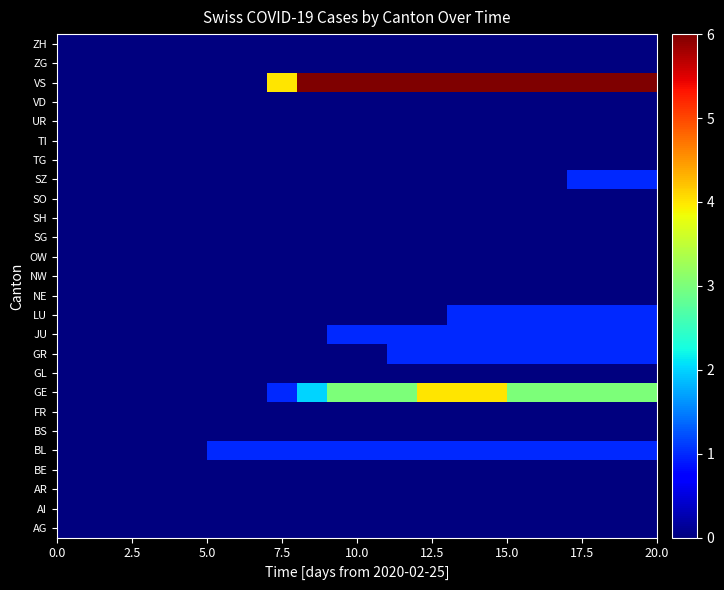

At how many categories does at least one series exceed 0?

15